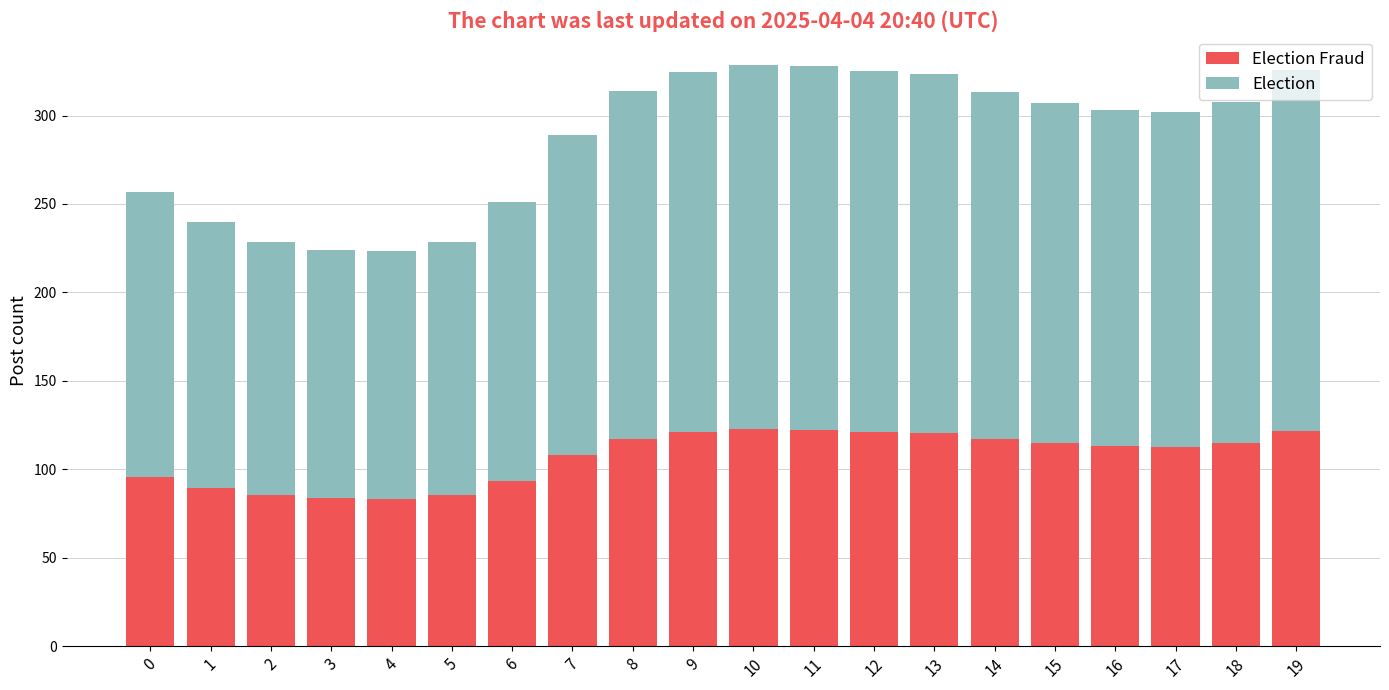

What is the difference between the maximum and second lowest values in the Election series?

65.5